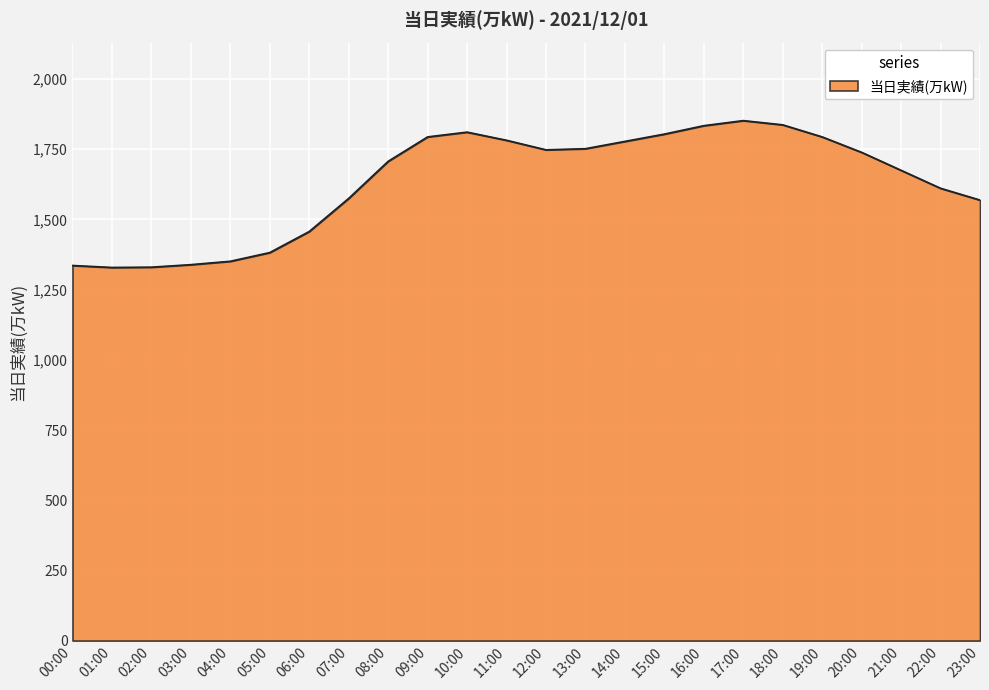

What is the minimum value shown in the chart?

1329